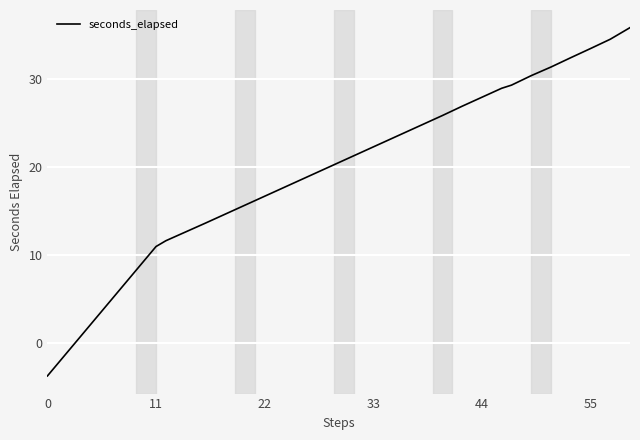

What is the smallest value displayed?

-3.7